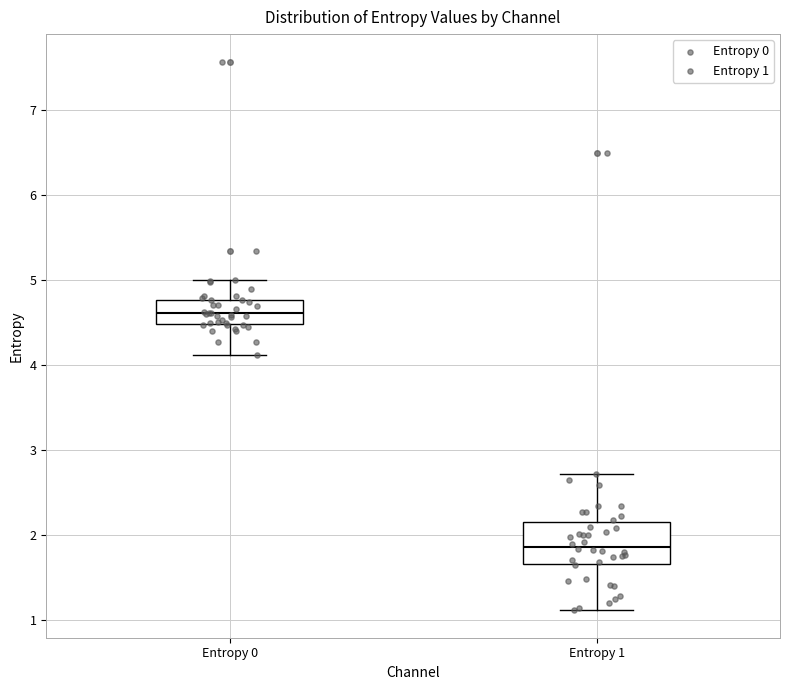

Where is the lower edge of the box for Entropy 0 on the y-axis? The values are not printed on the chart, so give them approximately, as read against the axis.

4.5